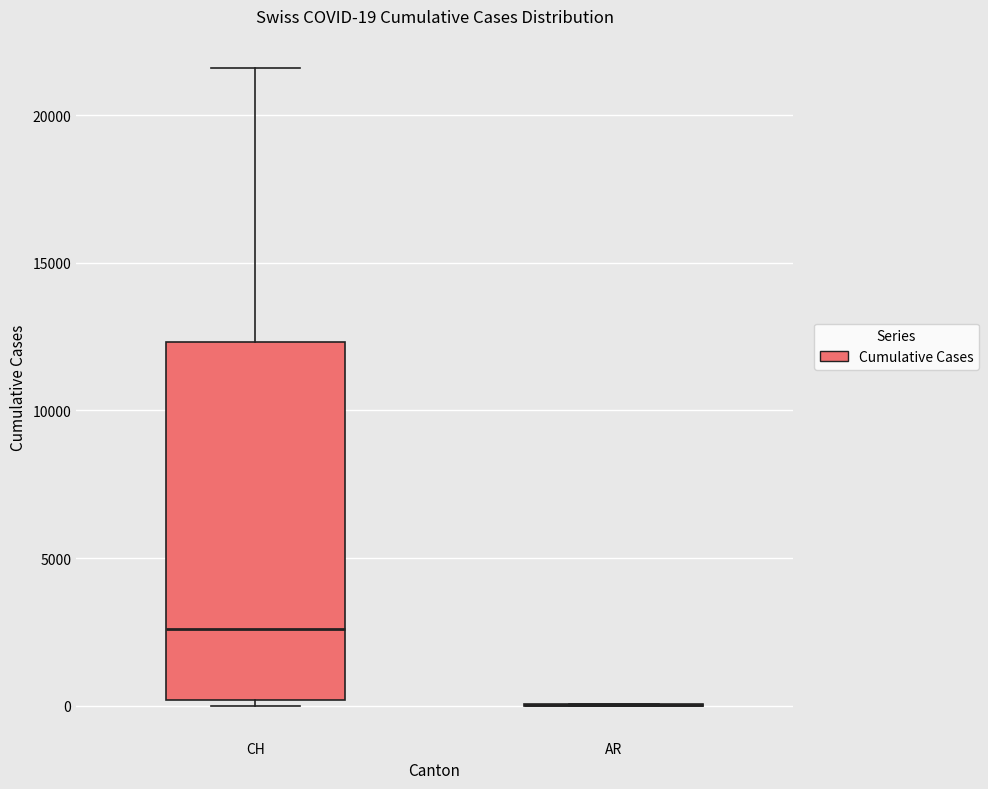

Which box is the tallest, from its lower edge to its upper edge?

CH